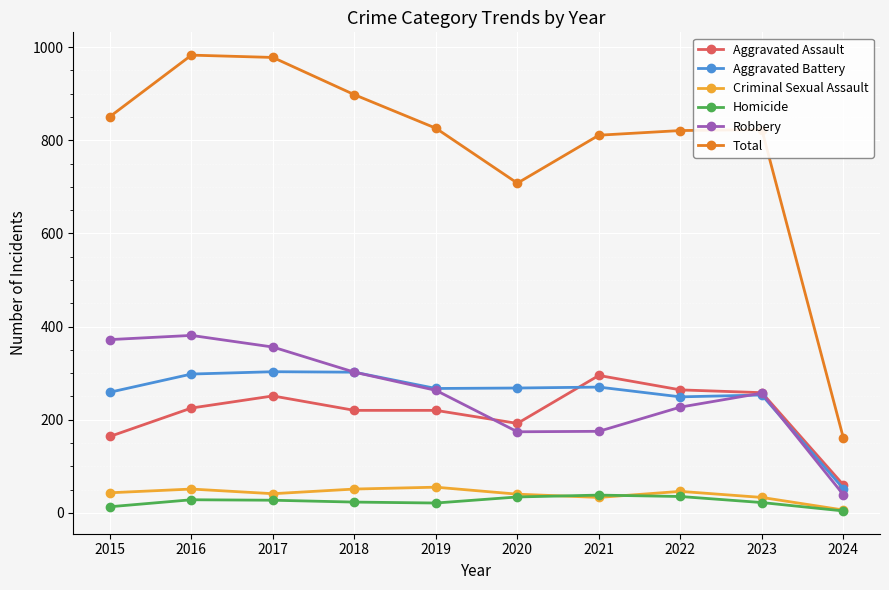

What is the minimum value for Total?

161